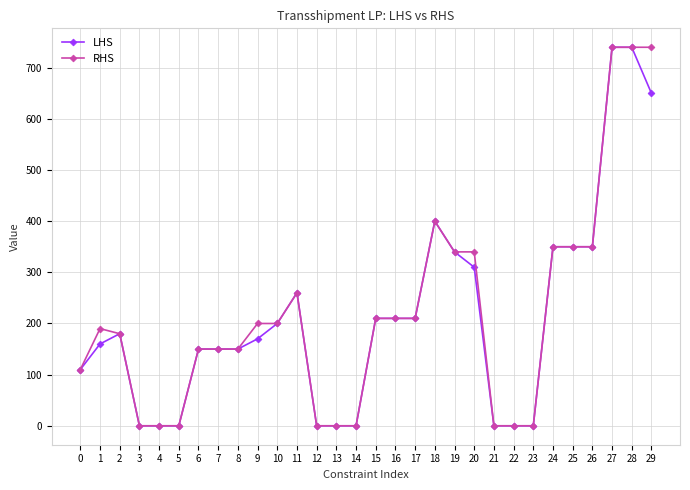

Is it true that RHS equals 238 at 29?

False